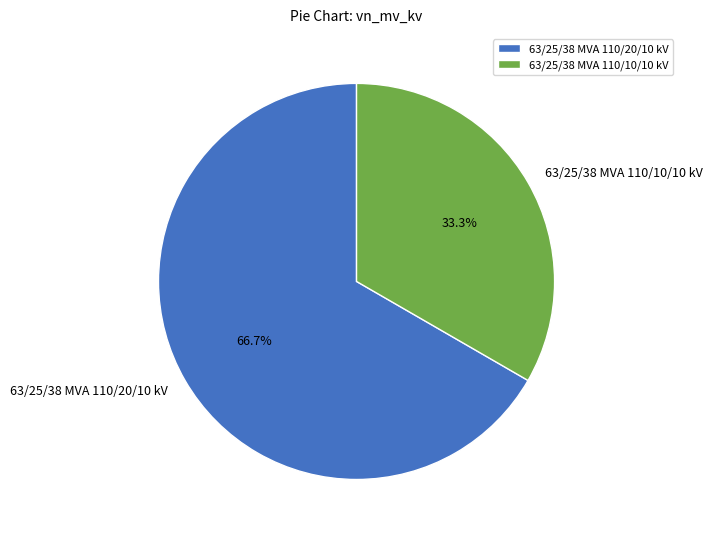

Count the number of slices in the pie.

2